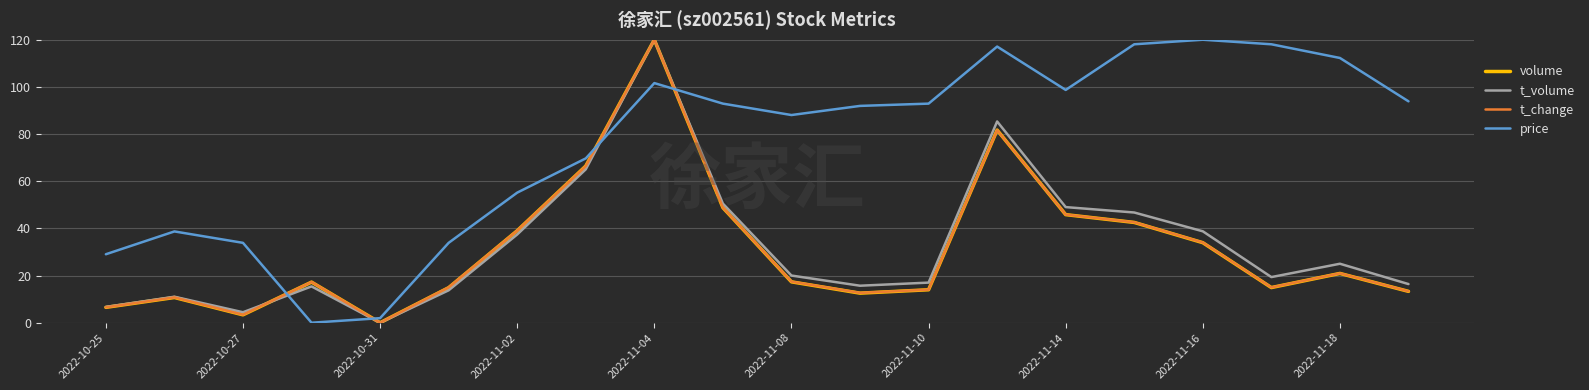

What is the difference between the maximum and minimum values in the price series?

120.0